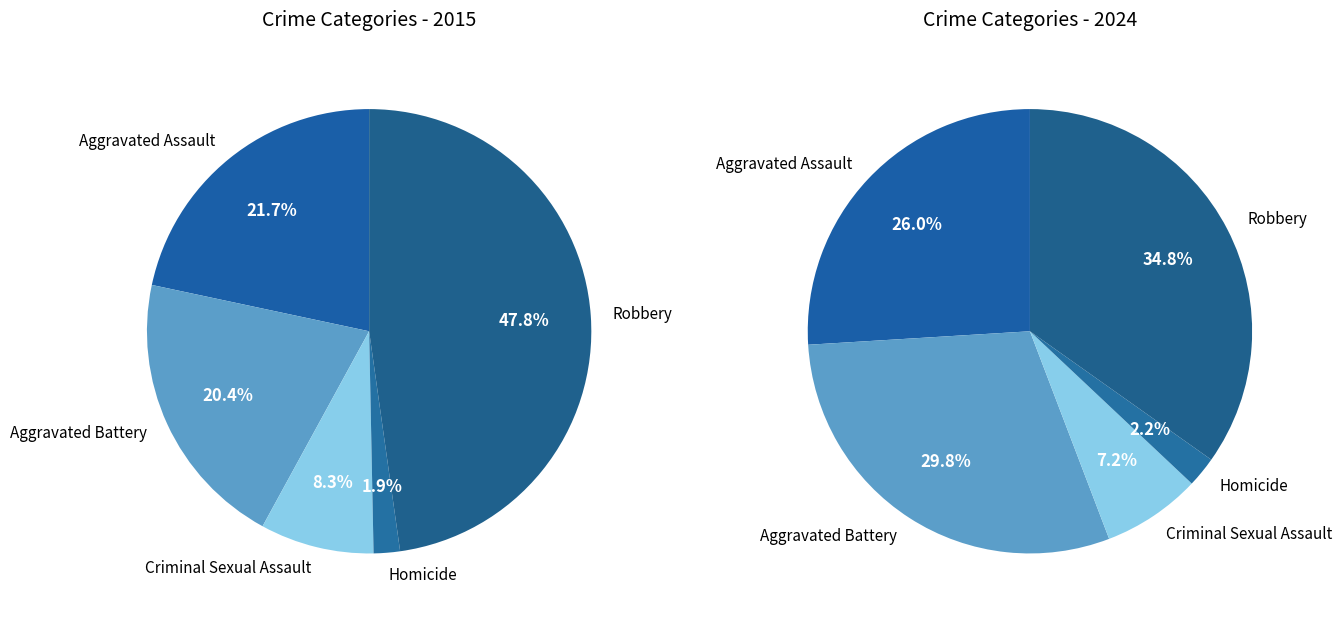

To the nearest percent, what is the difference between the Aggravated Assault and Aggravated Battery slice percentages?

1%